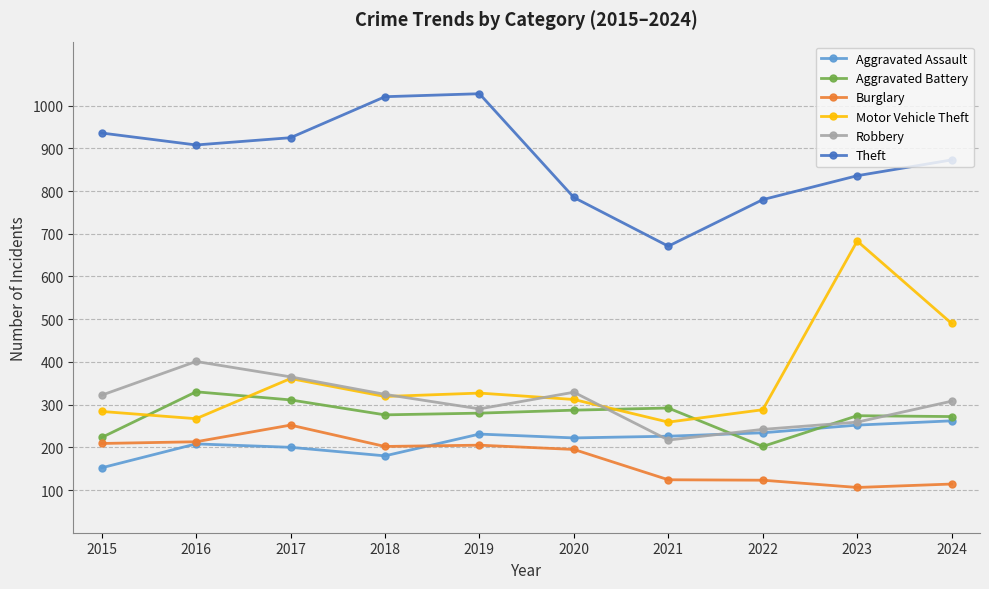

What is the difference between the Aggravated Assault values at 2021 and 2018?

46